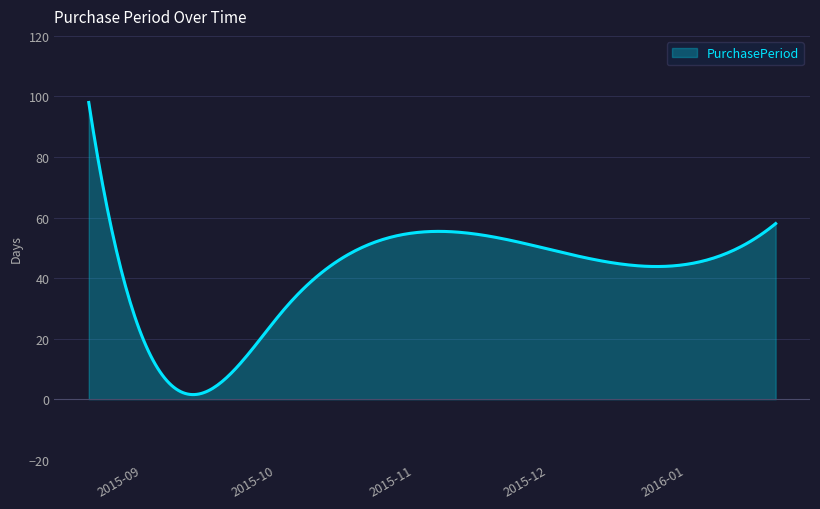

What is the maximum value shown in the chart?

98.0